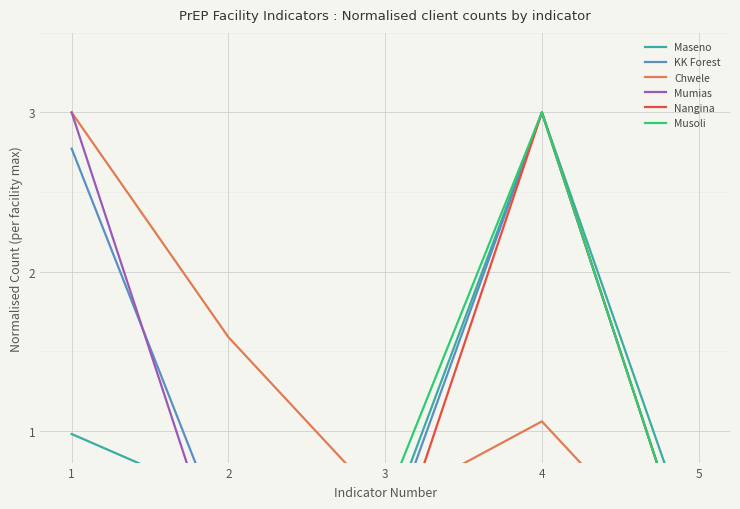

What is the maximum value shown in the chart?

3.0